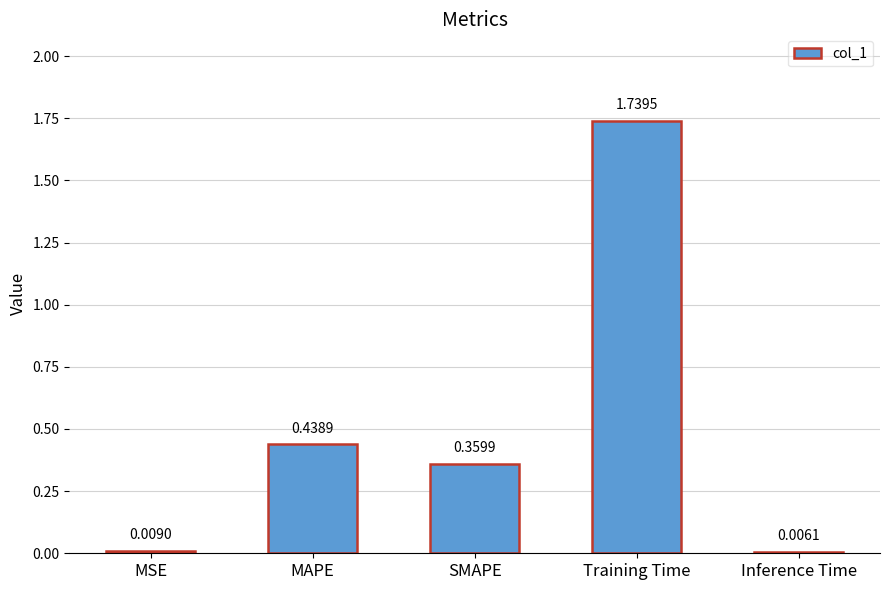

What is the change in value from MSE to MAPE?

+0.4